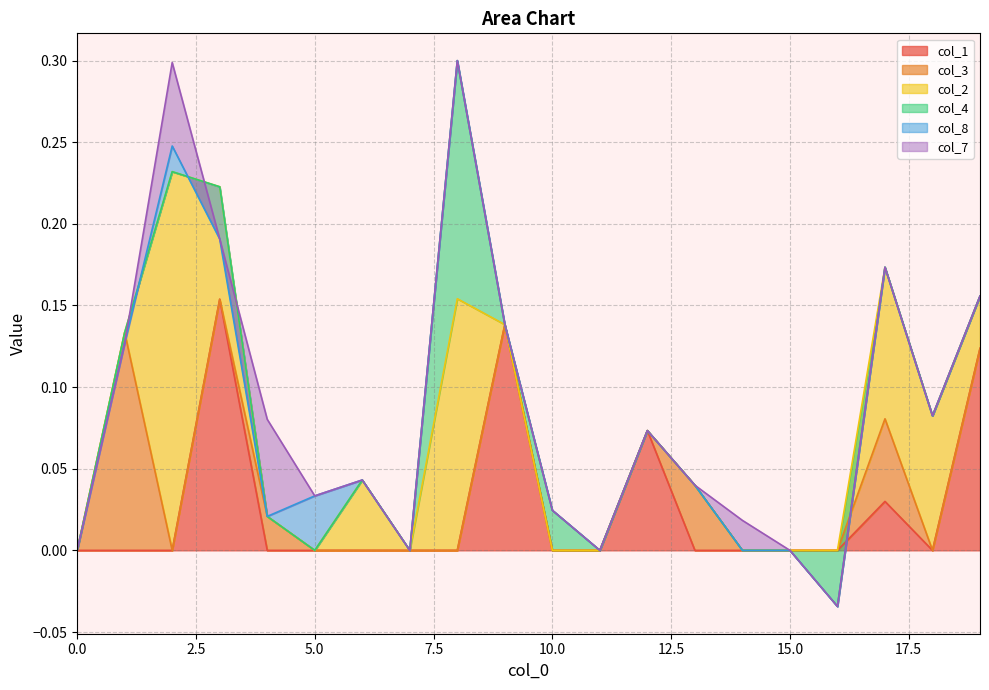

Which has a higher value, 13 or 16?

13